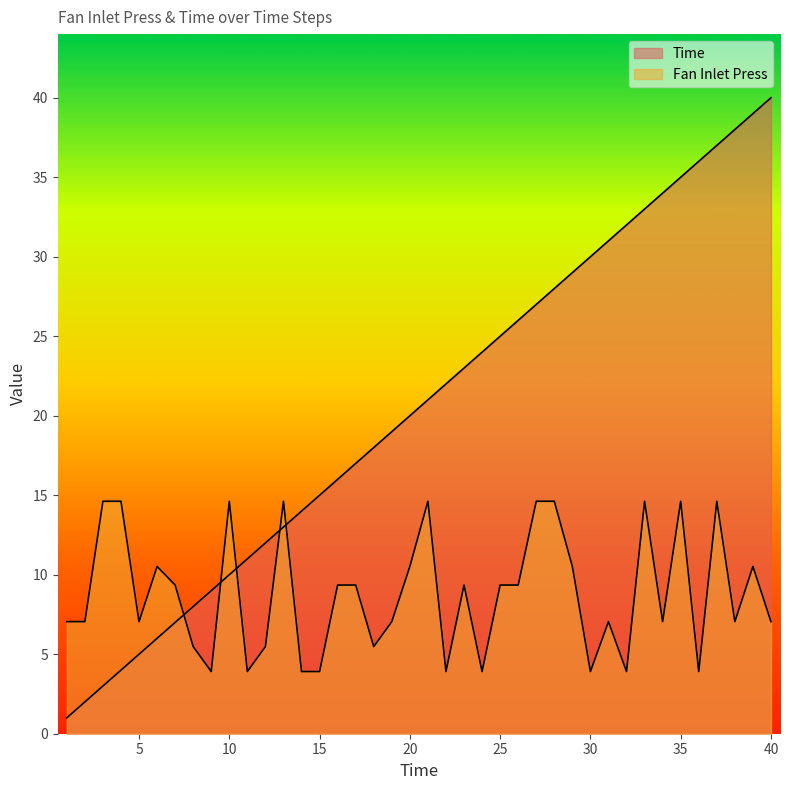

Is it true that Time equals 22.9 at 14?

False